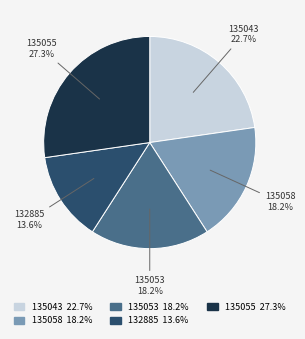

Which slice is the smallest?

132885